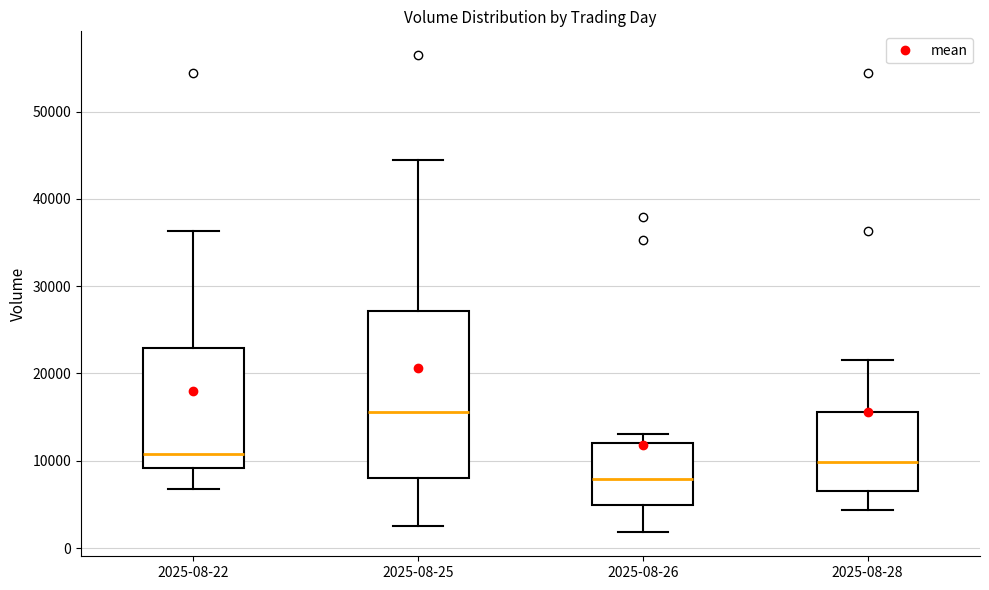

Which box has the lowest median line?

2025-08-26